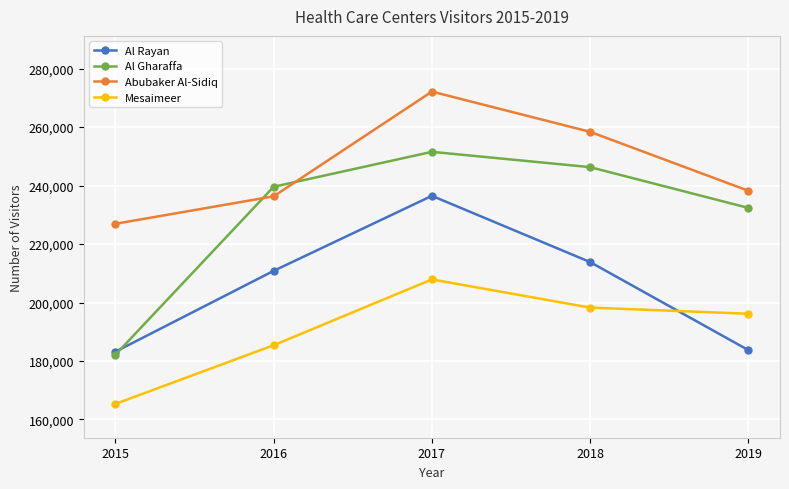

Which series ends up on top after the final intersection of Al Gharaffa and Al Rayan?

Al Gharaffa